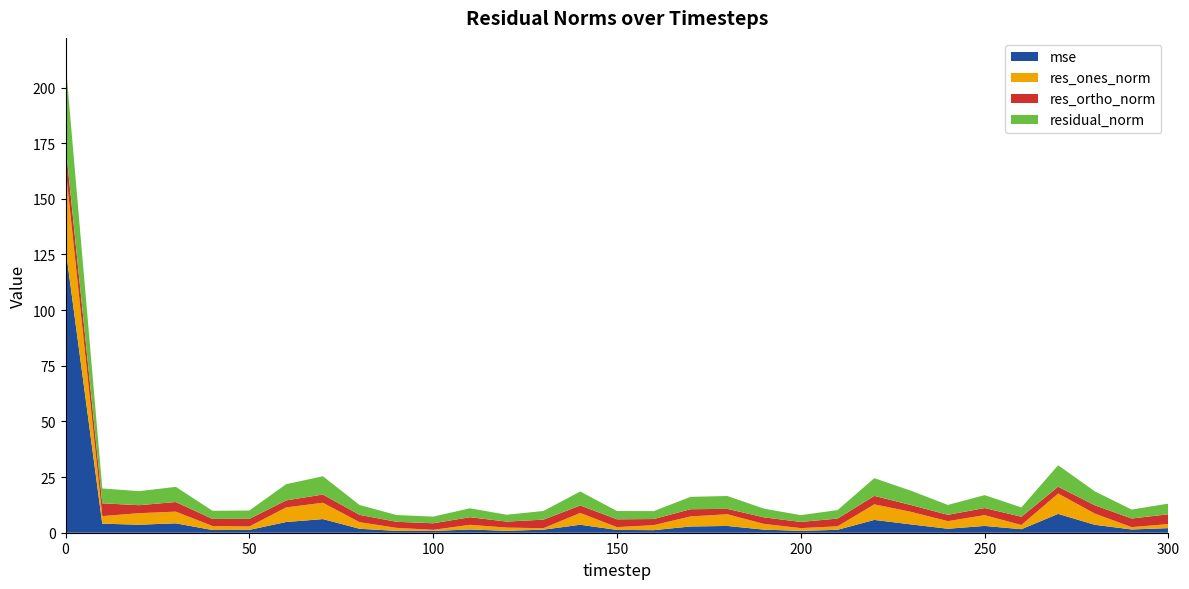

Reading right to left, transcribe all the data shown in this chart.

mse: 300=2.1	290=1.5	280=3.6	270=8.5	260=1.6	250=3.1	240=1.8	230=3.7	220=5.8	210=1.3	200=0.8	190=1.4	180=3.0	170=2.8	160=1.1	150=1.3	140=3.6	130=1.4	120=0.9	110=1.5	100=0.8	90=0.8	80=1.8	70=6.1	60=4.8	50=1.3	40=1.2	30=4.2	20=3.6	10=4.1	0=127.8
res_ones_norm: 300=1.8	290=1.1	280=5.0	270=9.1	260=1.9	250=4.8	240=3.4	230=5.6	220=7.0	210=1.6	200=1.2	190=2.6	180=5.3	170=4.5	160=2.3	150=1.2	140=5.3	130=0.7	120=1.4	110=2.1	100=0.5	90=1.3	80=3.0	70=7.3	60=6.6	50=1.5	40=1.8	30=5.3	20=5.2	10=3.4	0=36.0
res_ortho_norm: 300=4.4	290=3.9	280=3.7	270=3.1	260=3.7	250=3.2	240=2.8	230=3.1	220=3.8	210=3.5	200=2.8	190=3.0	180=2.4	170=3.2	160=2.8	150=3.5	140=3.4	130=3.8	120=2.7	110=3.4	100=2.9	90=2.7	80=3.3	70=3.7	60=3.2	50=3.4	40=3.2	30=4.3	20=3.6	10=5.7	0=10.3
residual_norm: 300=4.8	290=4.0	280=6.3	270=9.6	260=4.2	250=5.8	240=4.4	230=6.4	220=8.0	210=3.8	200=3.0	190=3.9	180=5.8	170=5.6	160=3.6	150=3.7	140=6.3	130=3.9	120=3.1	110=4.0	100=3.0	90=3.0	80=4.4	70=8.2	60=7.3	50=3.8	40=3.6	30=6.8	20=6.3	10=6.7	0=37.5